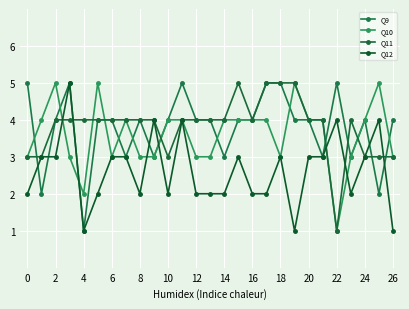

What is the maximum value shown in the chart?

5